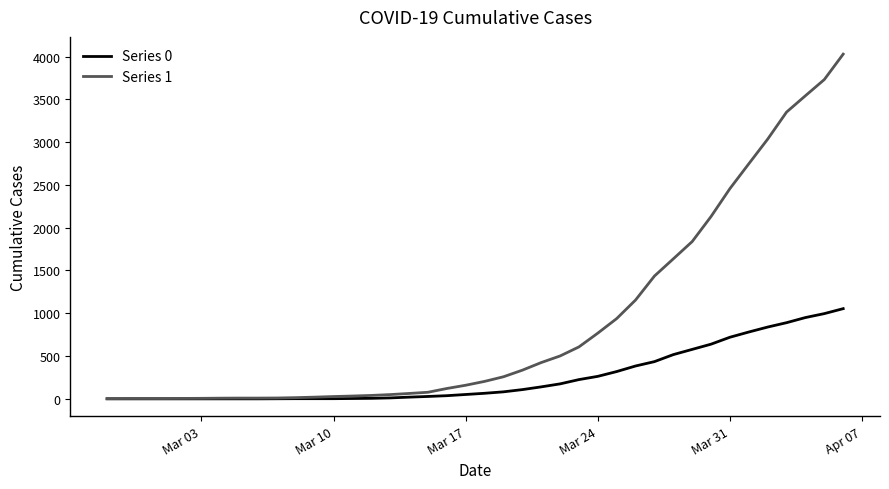

What is the greatest value displayed?

4028